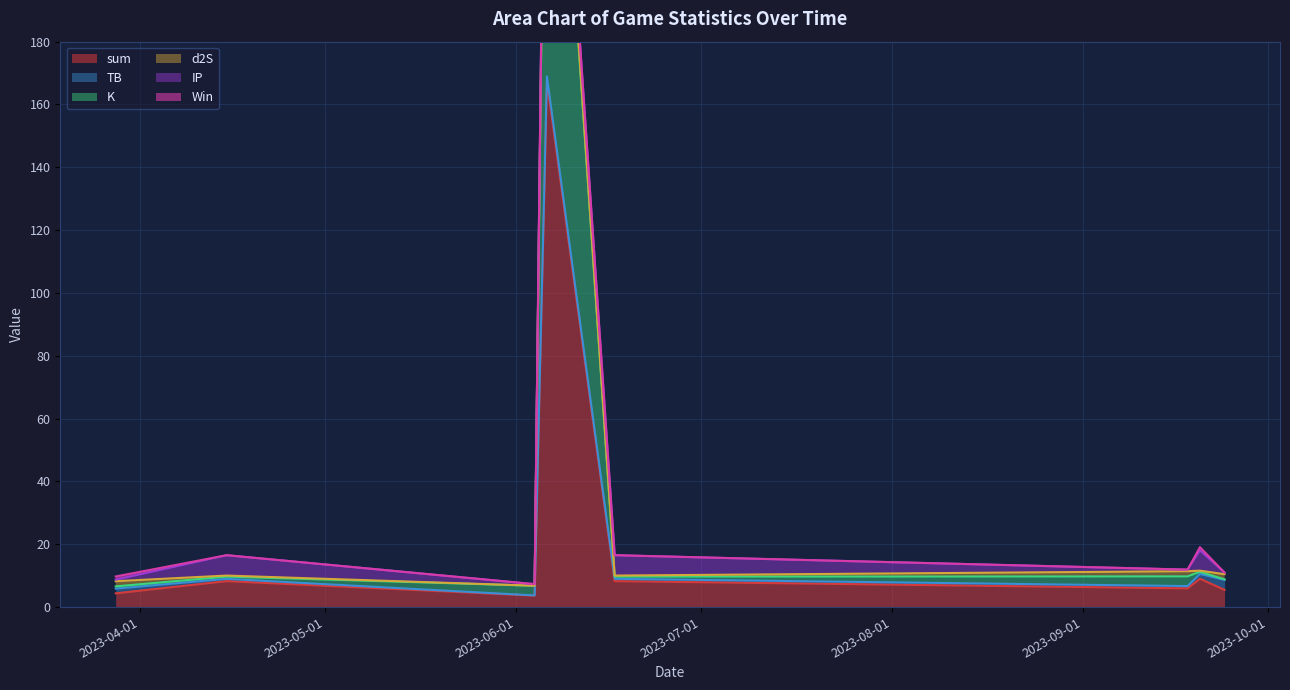

How many lines are shown in the chart?

6